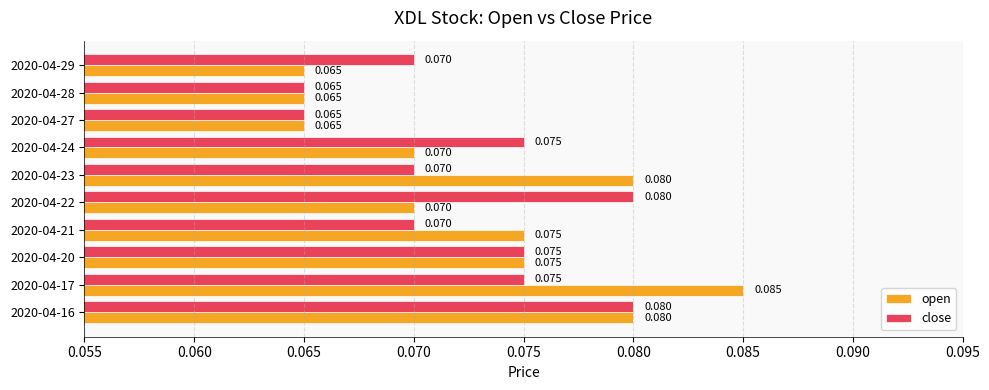

Which category has the highest value in the open series?

2020-04-17